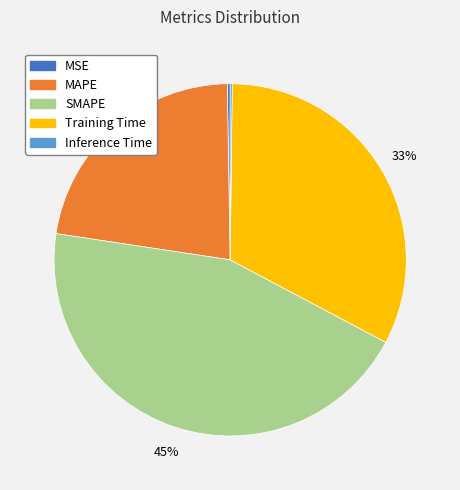

Which slice is the largest?

SMAPE